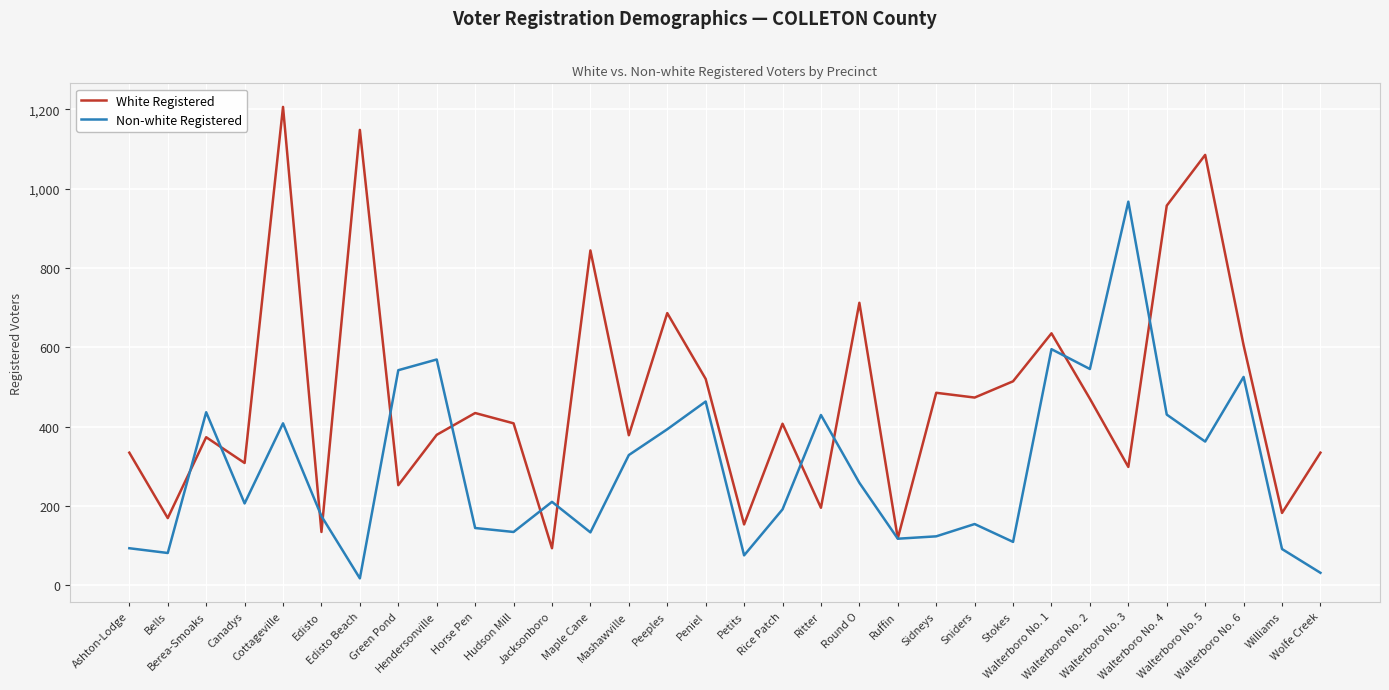

What is the difference between the Non-white Registered values at Canadys and Hudson Mill?

72